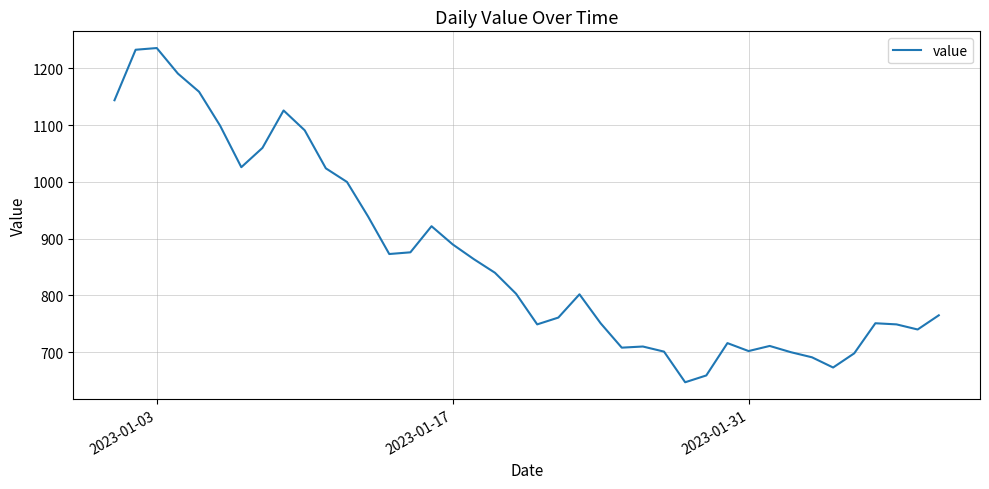

What is the difference between the maximum and minimum values?

589